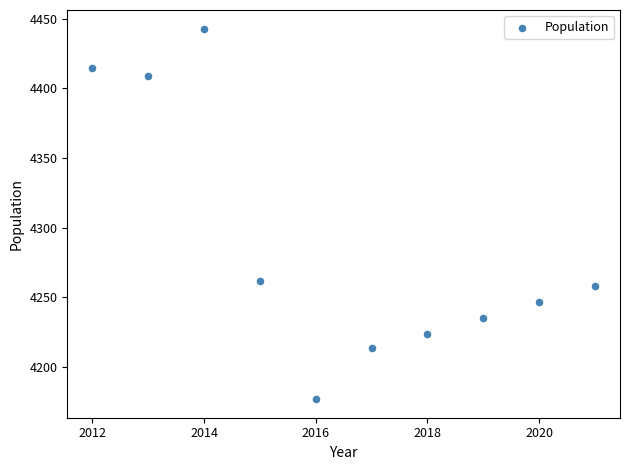

What Y value in the scatter plot is closest to 4310?

4262